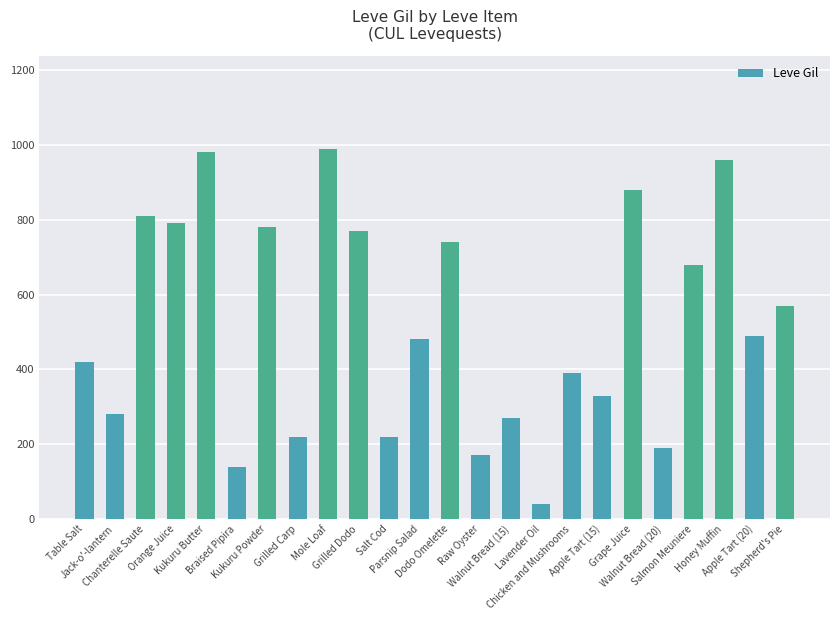

Where does the data first go above 490?

Chanterelle Saute